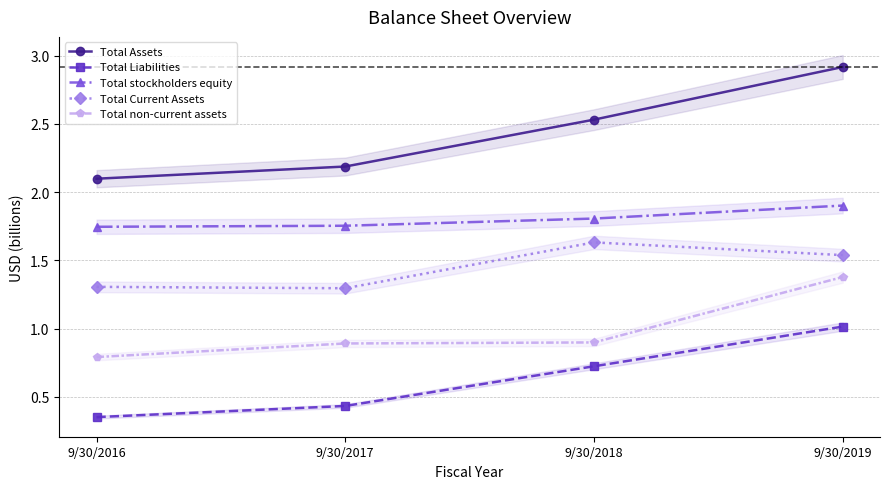

At which category is the sum across all series the highest?

9/30/2019